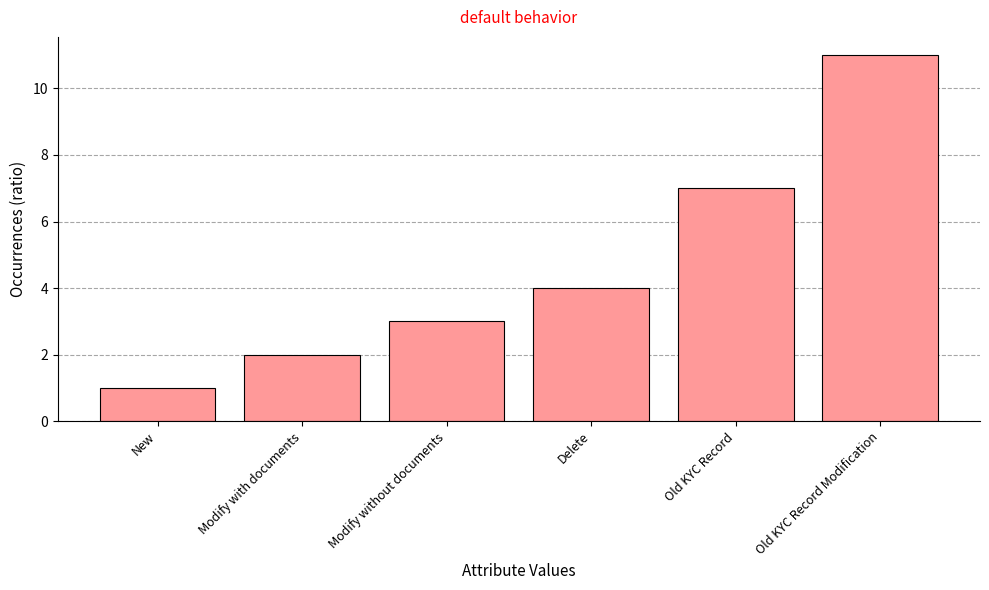

What is the sum of the values at Delete and Modify without documents?

7